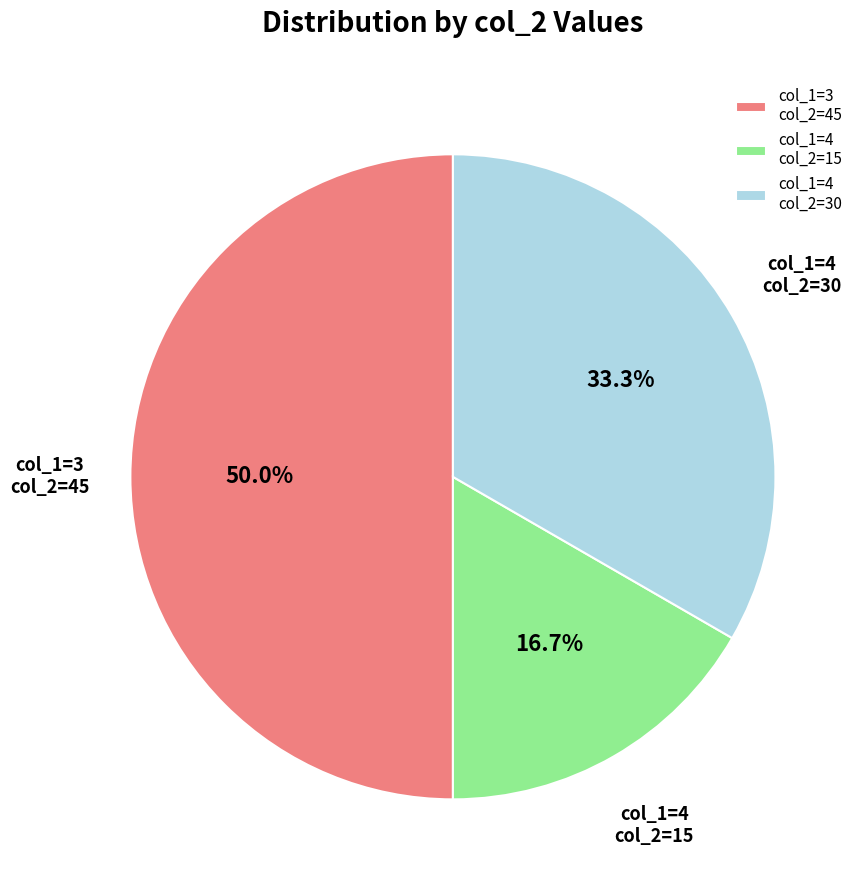

Rank the categories by value from lowest to highest.

col_1=4 col_2=15, col_1=4 col_2=30, col_1=3 col_2=45